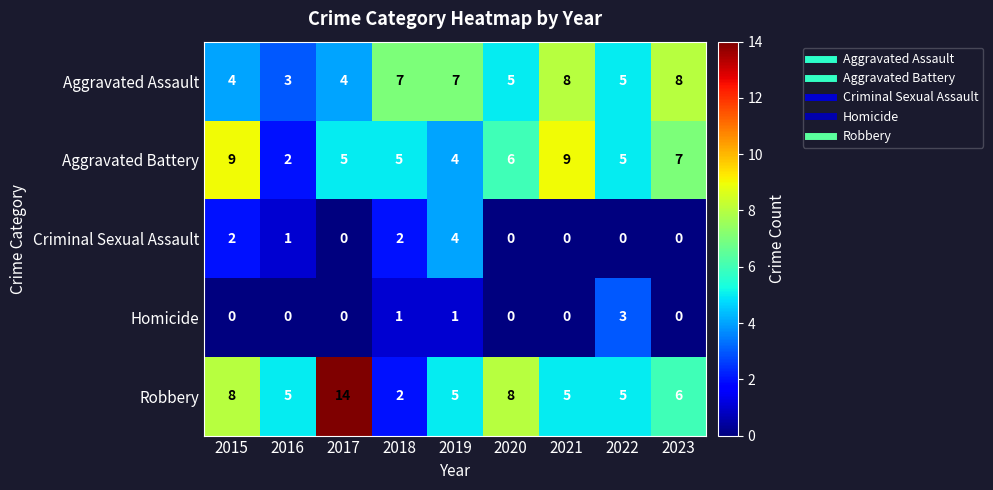

At which label does Aggravated Battery first exceed 5?

2015